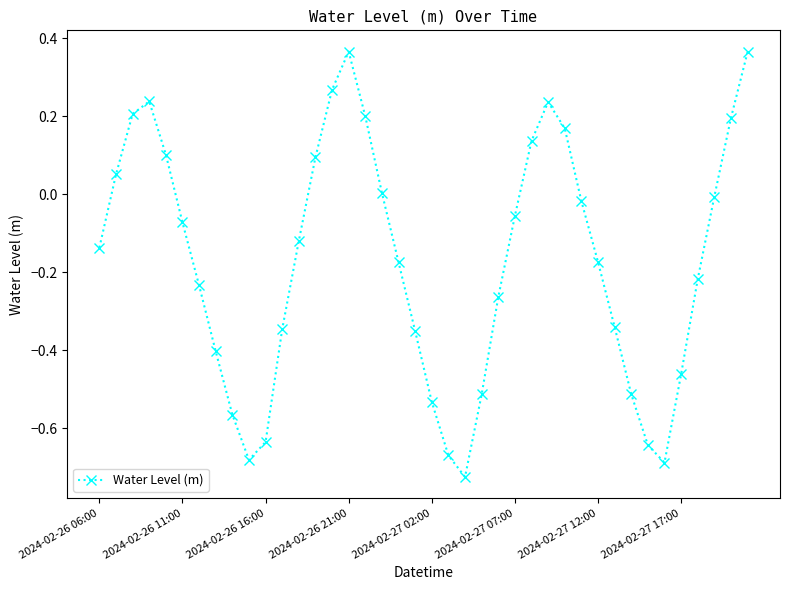

What is the difference between the maximum and minimum values?

1.1